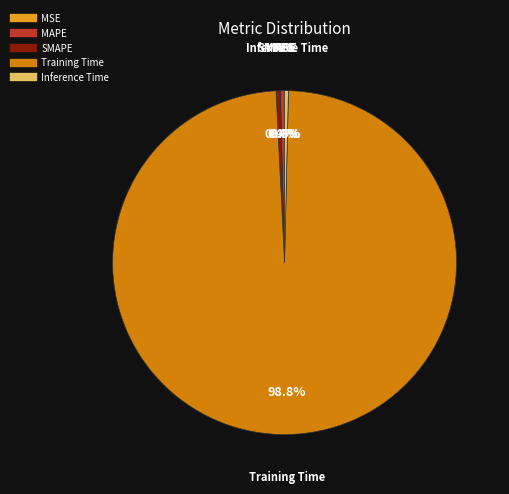

To the nearest percent, what portion does Training Time represent?

99%